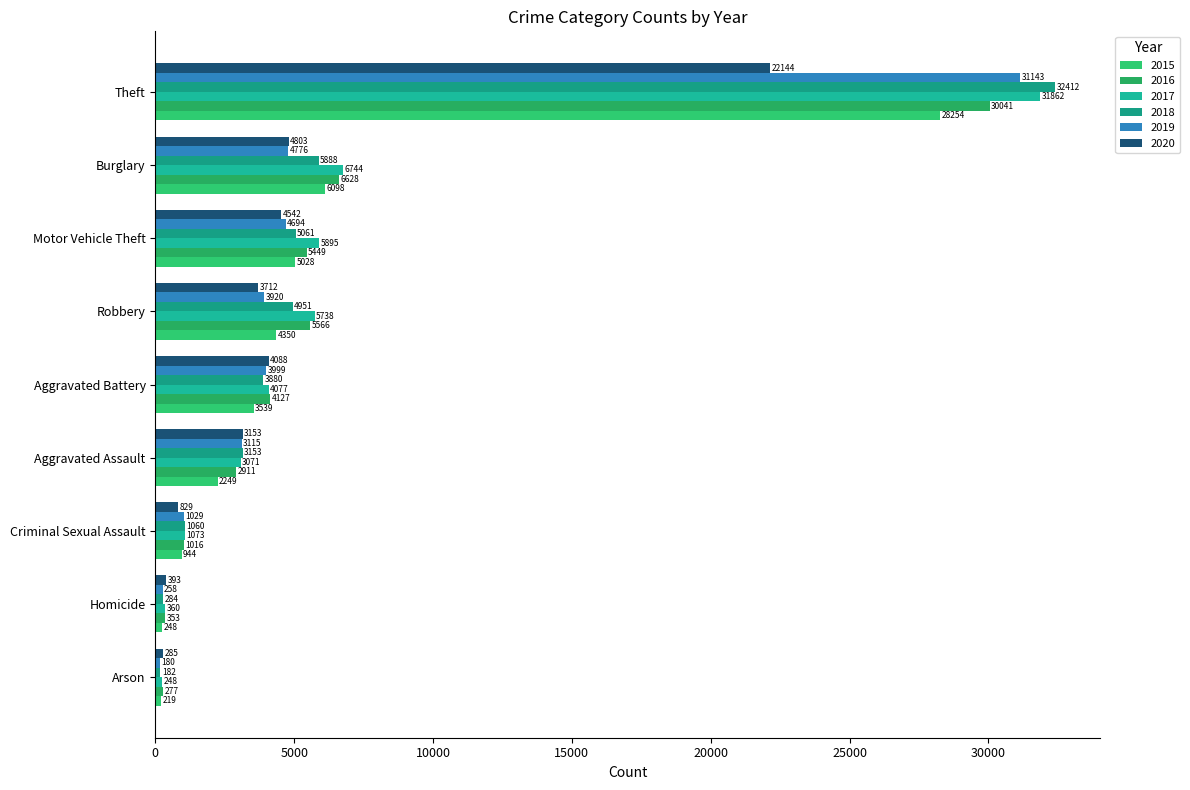

At how many categories does at least one series exceed 7584?

1